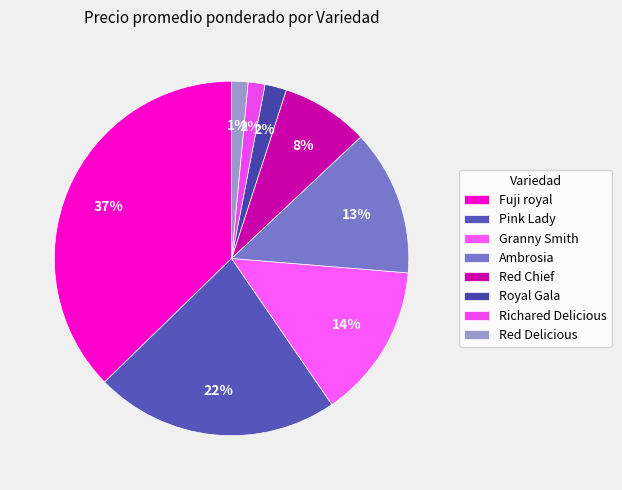

To the nearest percent, what percentage of the pie is Fuji royal?

37%